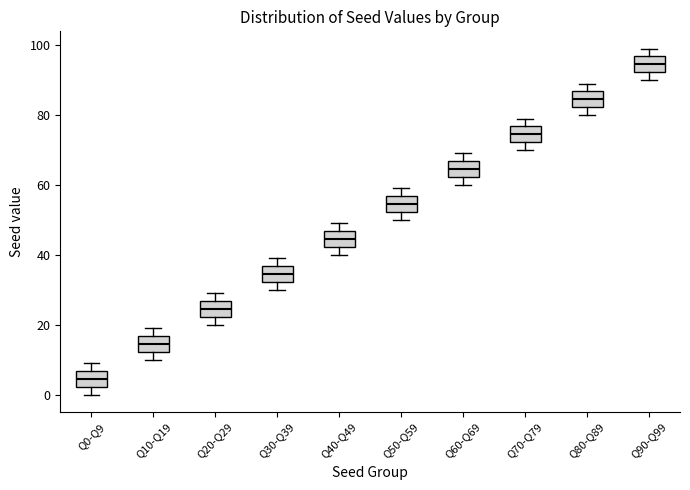

Where does the median line of the box for Q60-Q69 sit on the y-axis? The values are not printed on the chart, so give them approximately, as read against the axis.

64